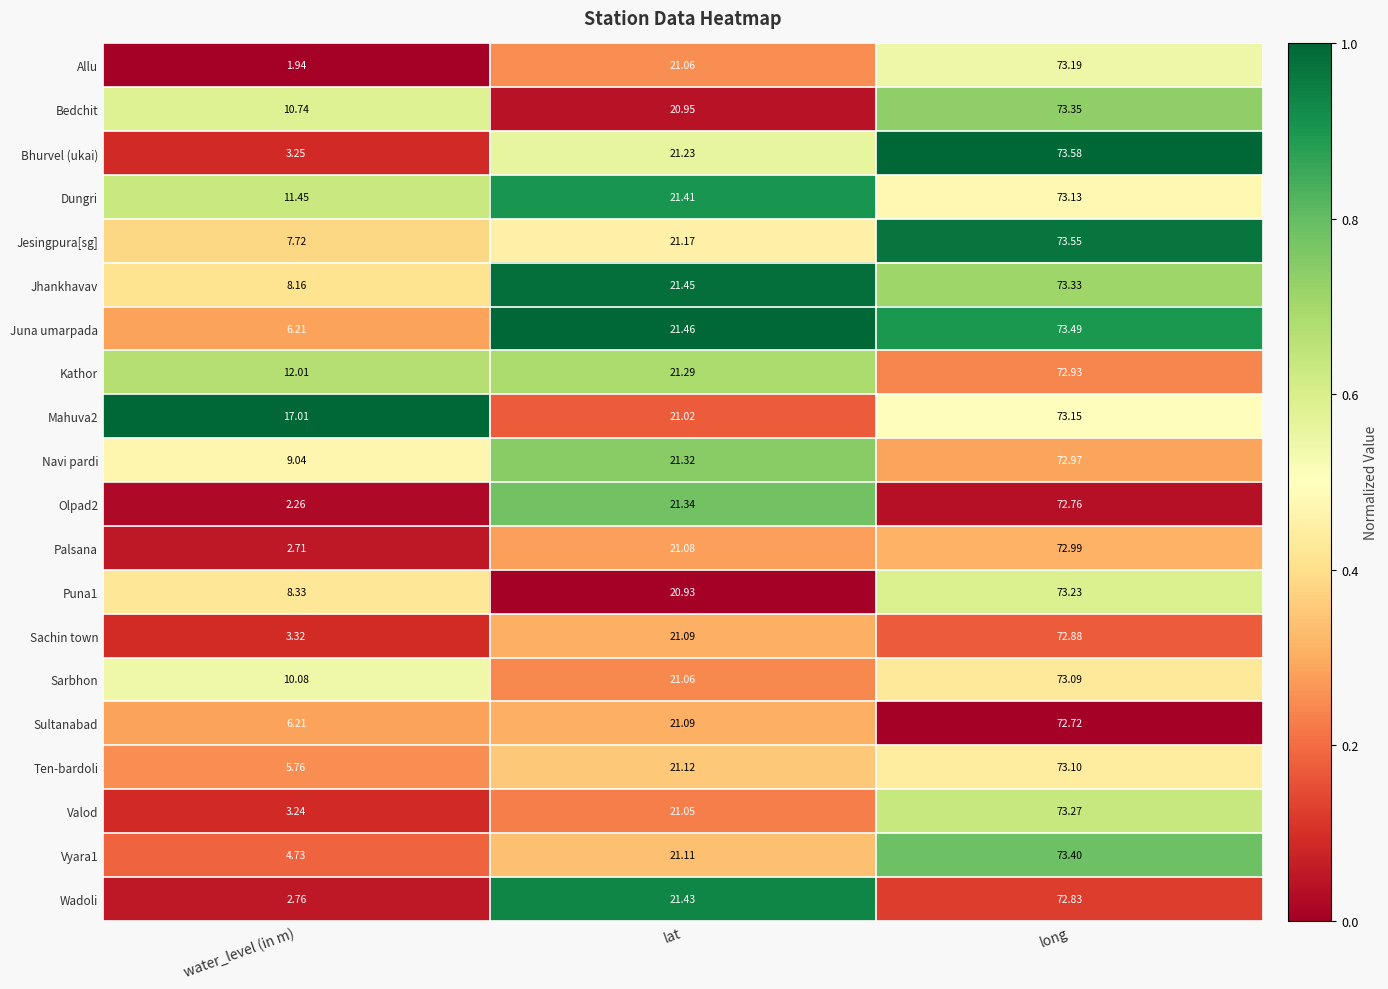

At which label does Juna umarpada reach its minimum?

water_level (in m)